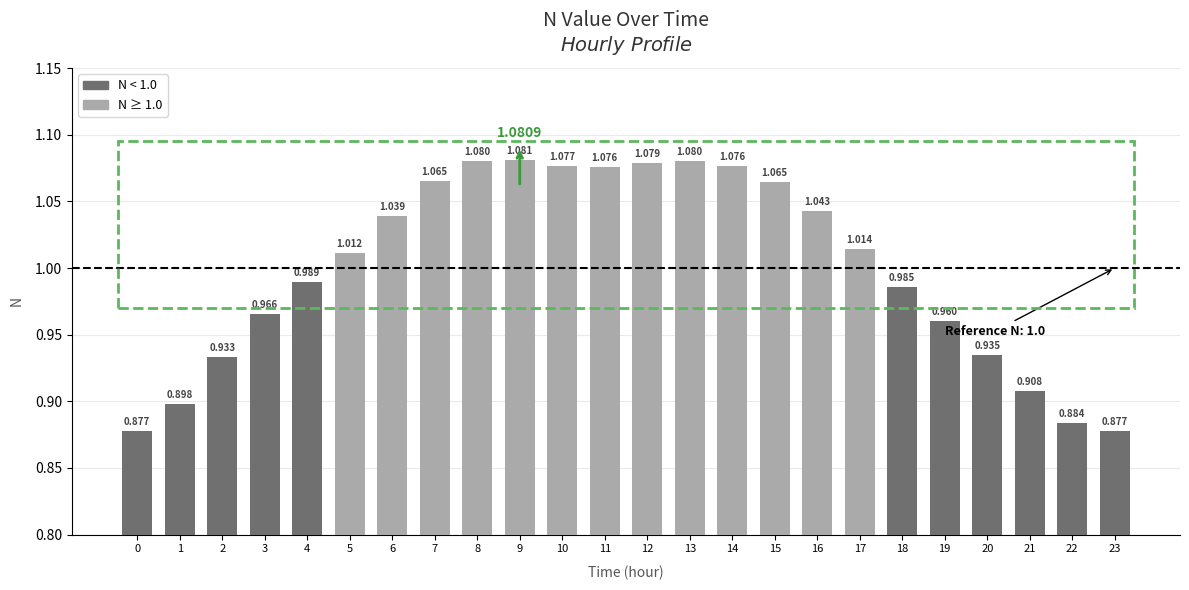

Rank the categories by value from highest to lowest.

9, 13, 8, 12, 10, 14, 11, 7, 15, 16, 6, 17, 5, 4, 18, 3, 19, 20, 2, 21, 1, 22, 0, 23